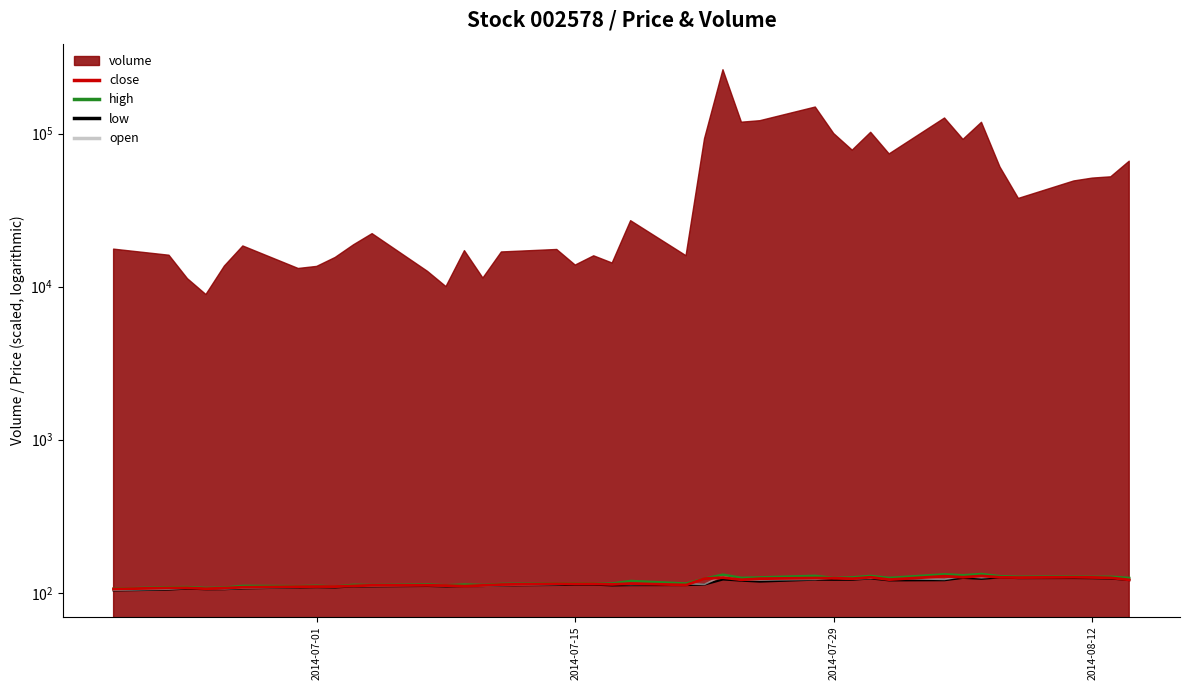

Does the chart have visible grid lines?

No